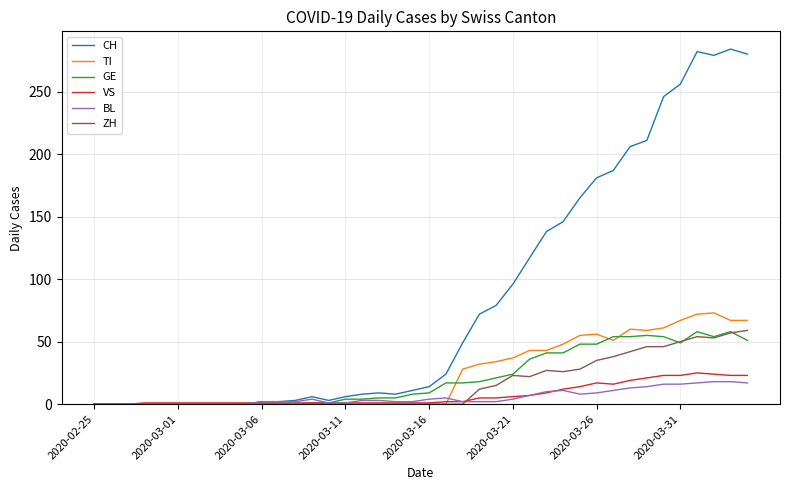

What is the maximum value shown in the chart?

284